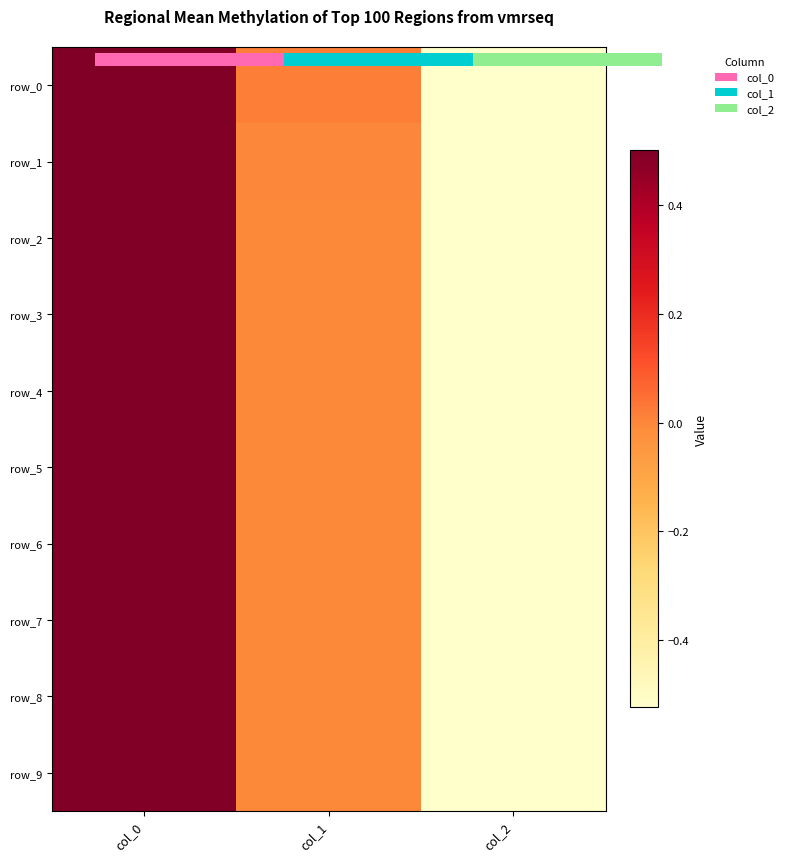

How many positive values does the row_2 series have?

2